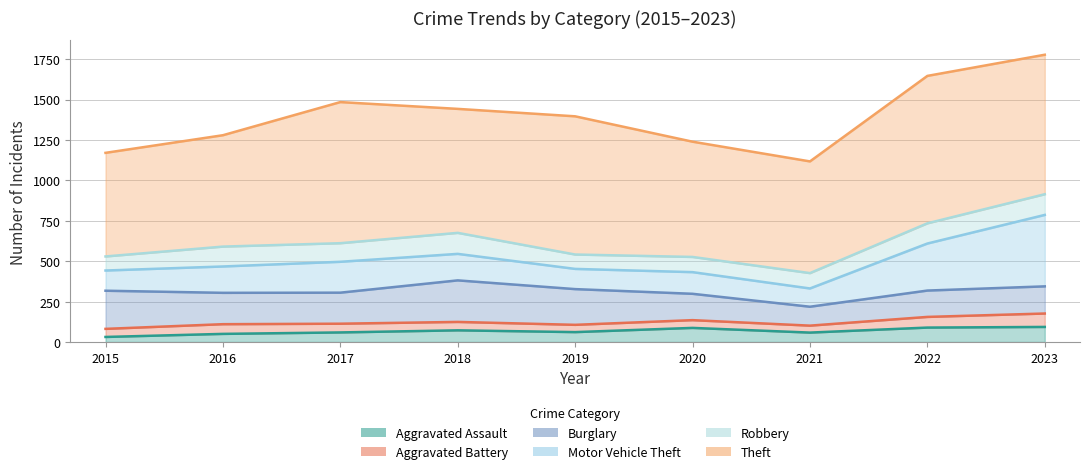

What is the value of the Robbery point at the 2nd from the left?

123